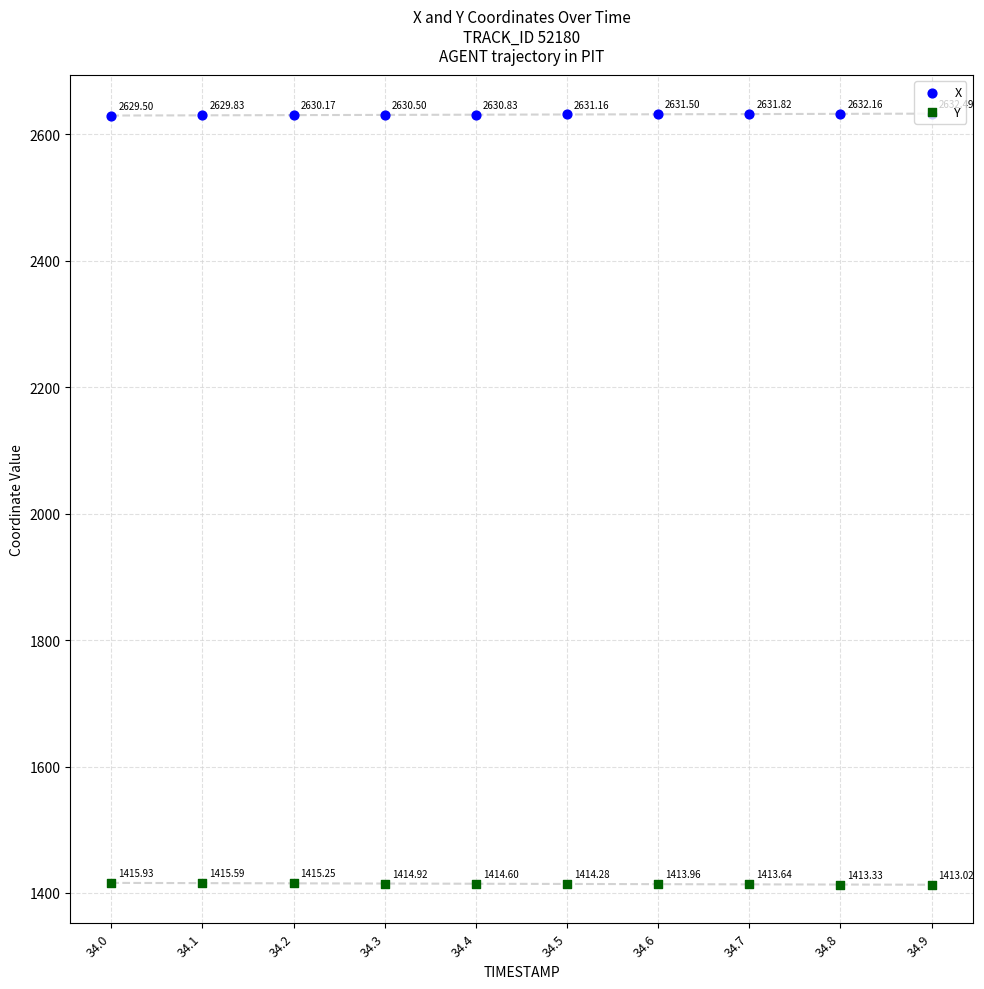

What are all the series names shown in the legend?

X, Y